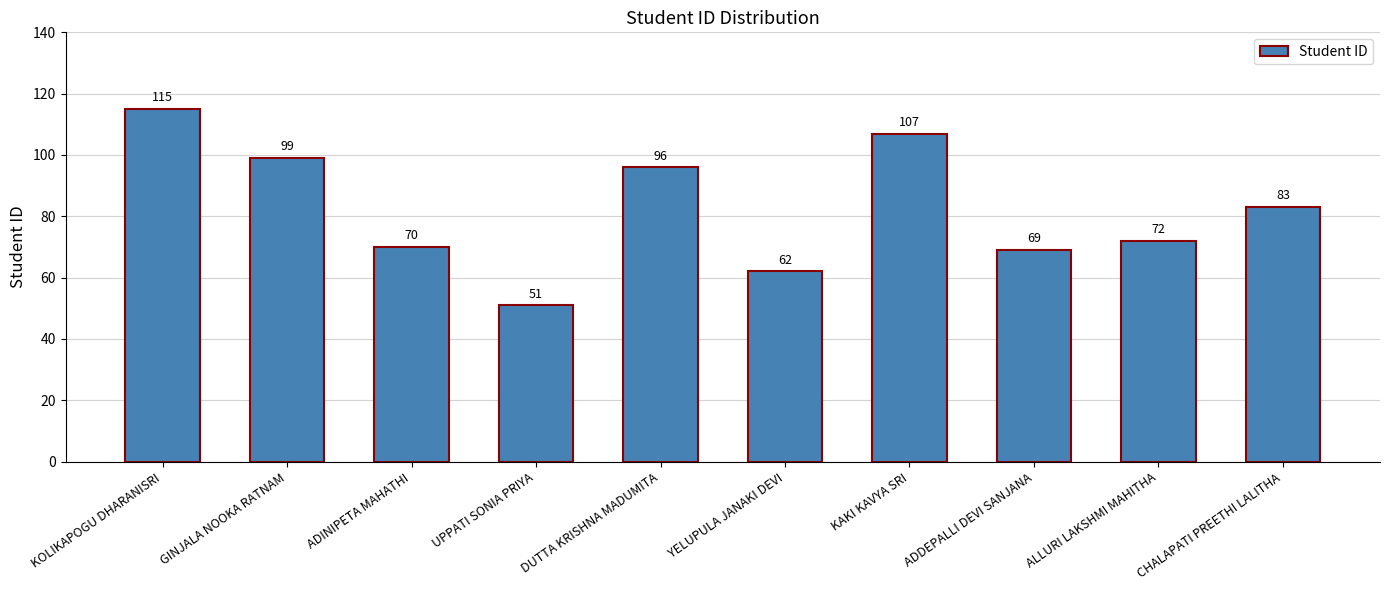

What is the smallest value displayed?

51